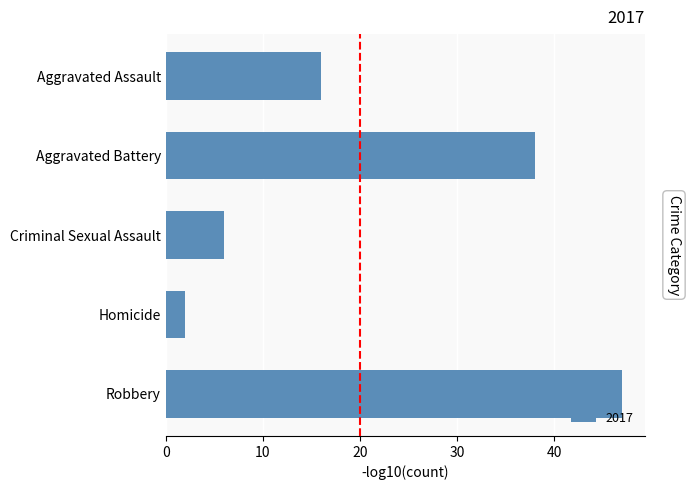

List the labels in order of value, smallest first.

Homicide, Criminal Sexual Assault, Aggravated Assault, Aggravated Battery, Robbery